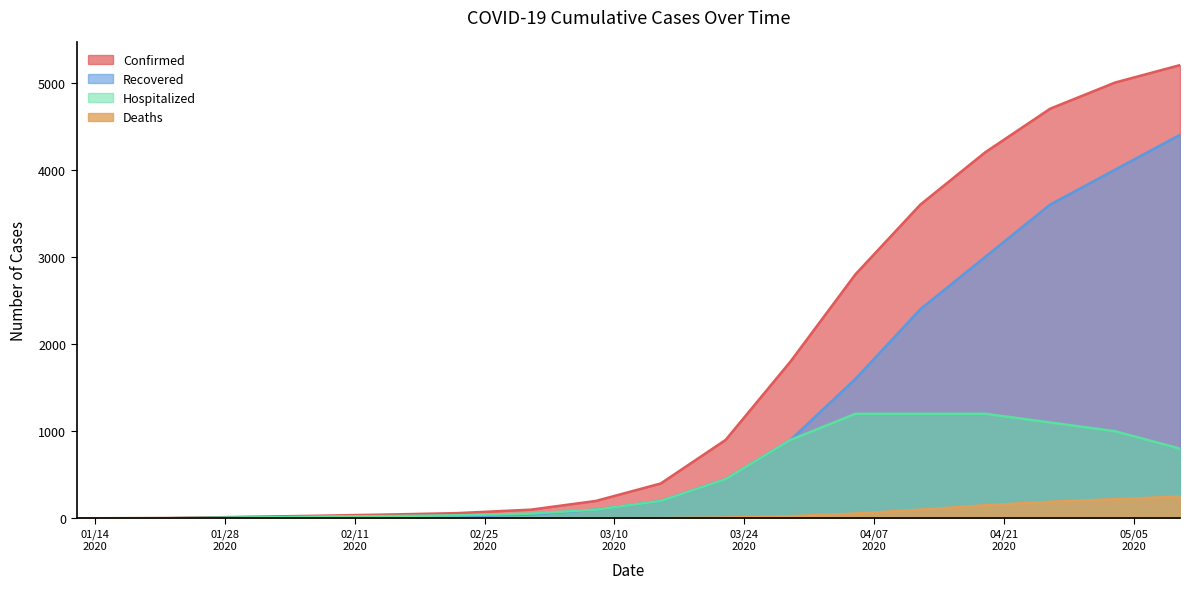

Which series has the largest total across all categories?

Confirmed